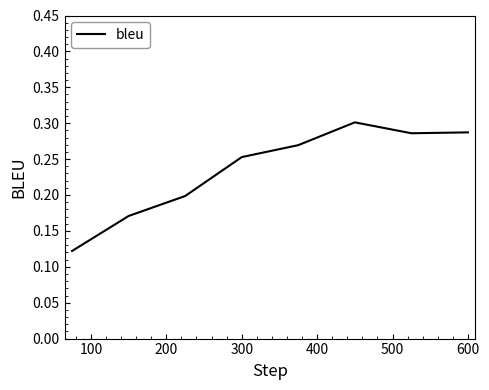

True or false: the data has more than 0 interior local peaks.

True